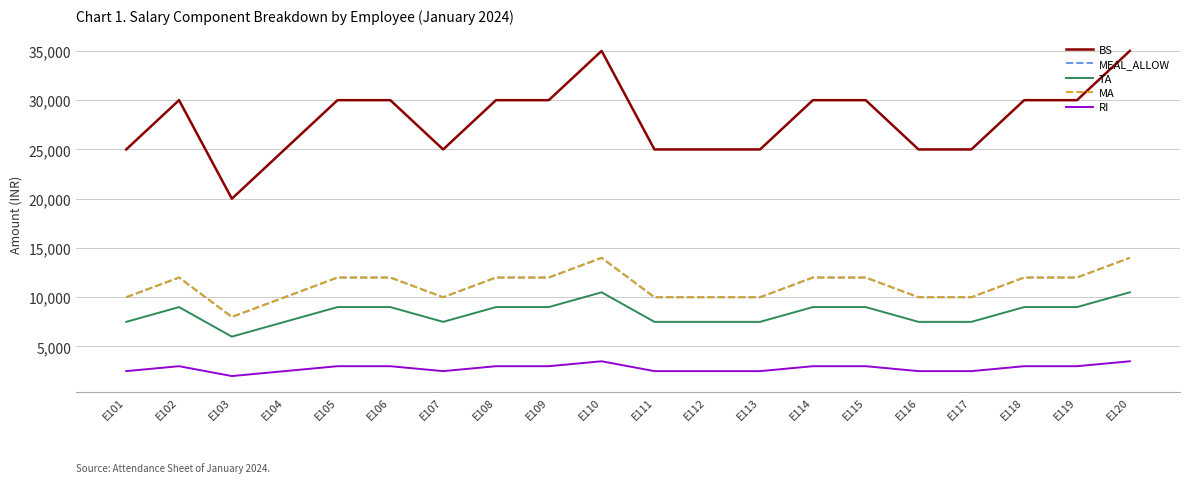

What is the minimum value shown in the chart?

2000